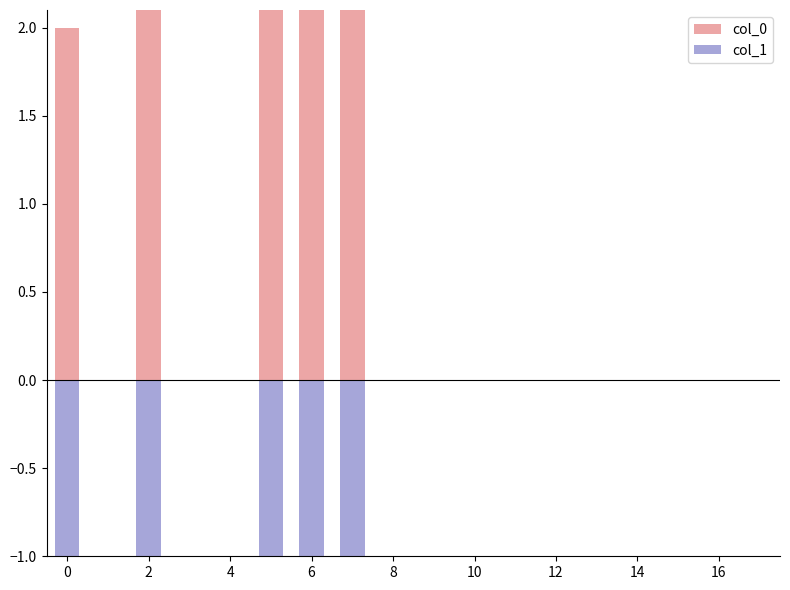

Is it true that col_1 equals -18 at 6?

True